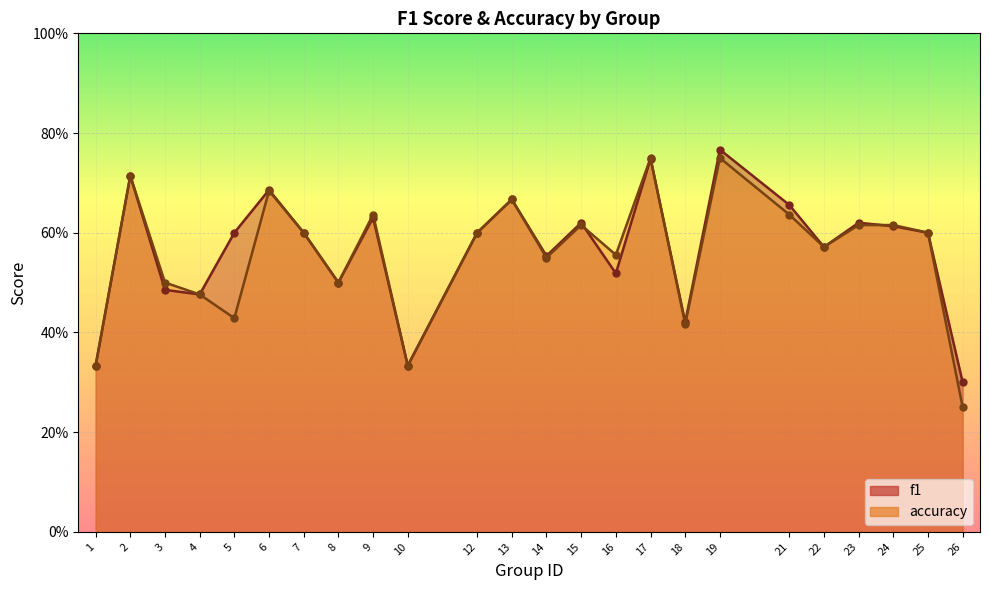

Which category has the lowest value in the accuracy series?

26